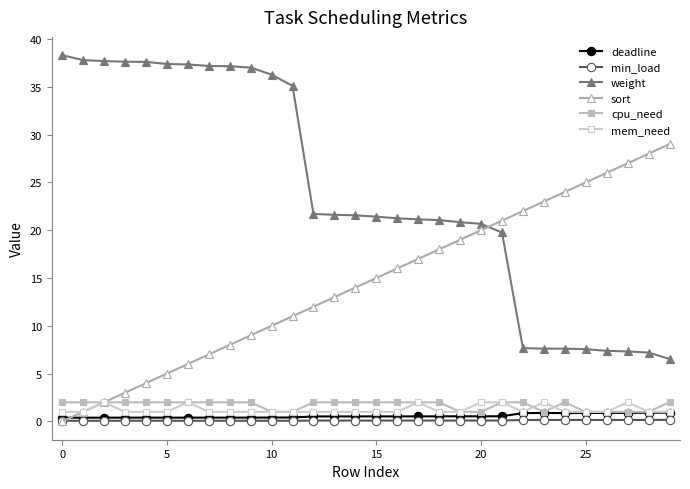

Is this an area chart (filled region under the line)?

No